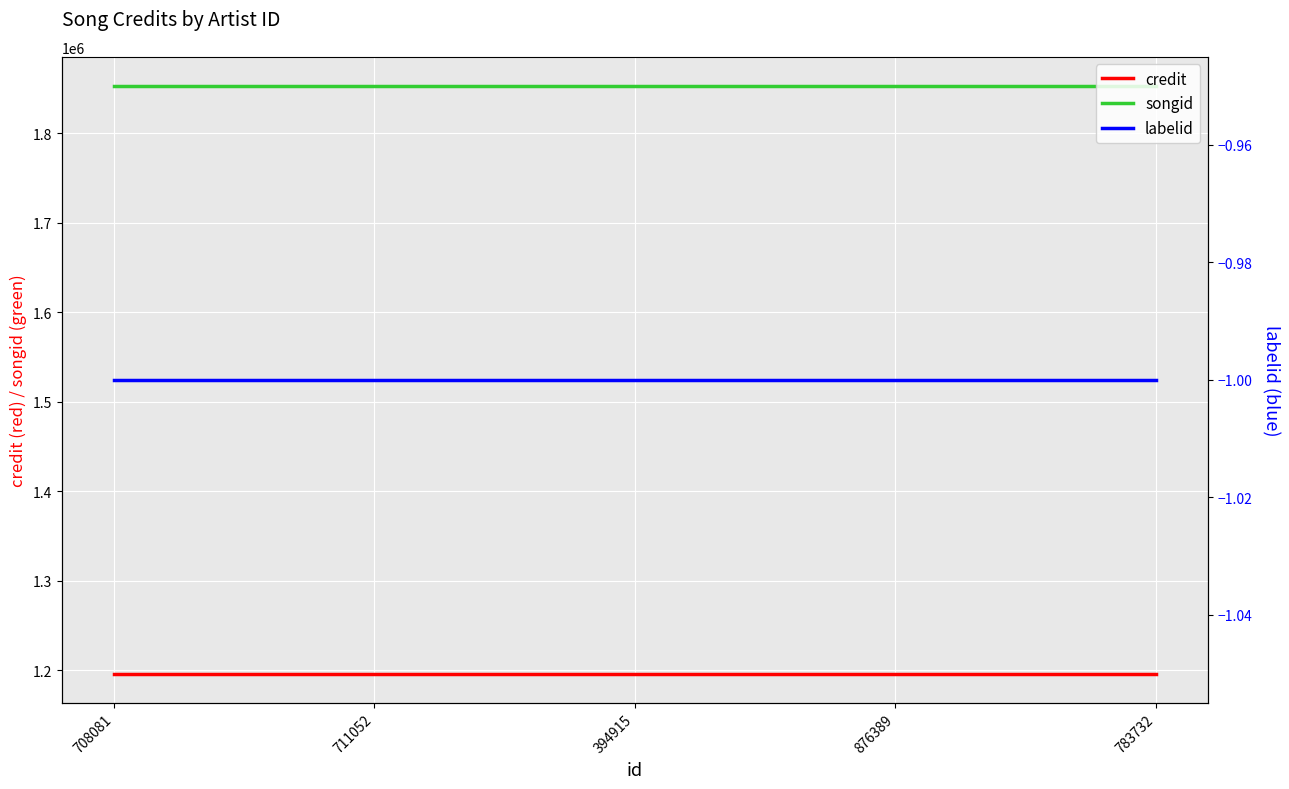

At which label is songid closest to 1852606?

708081